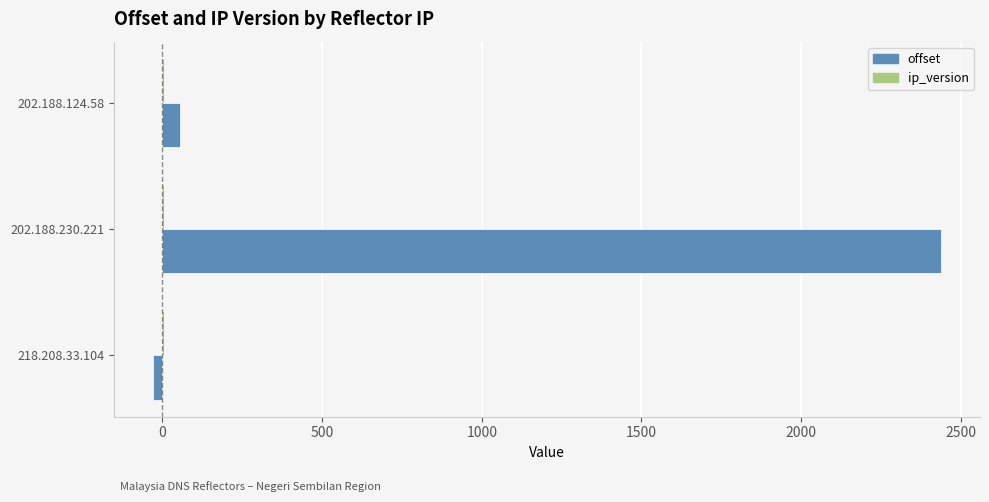

Is it true that offset equals 3947 at 202.188.230.221?

False